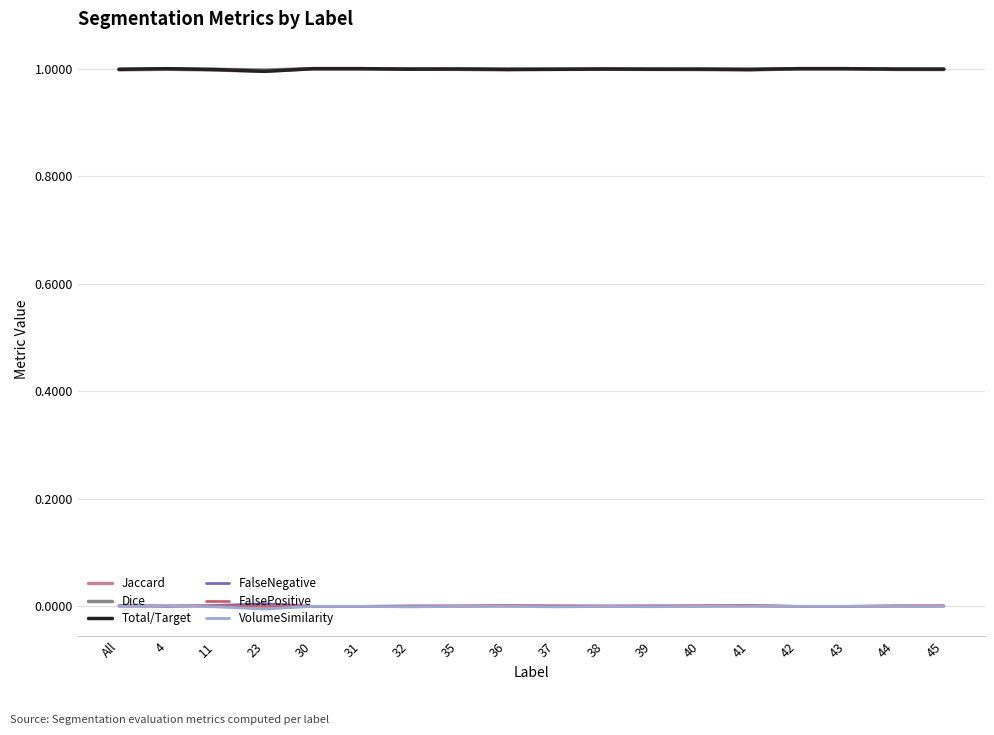

The value of Total/Target at 4 is 1.0. True or false?

True